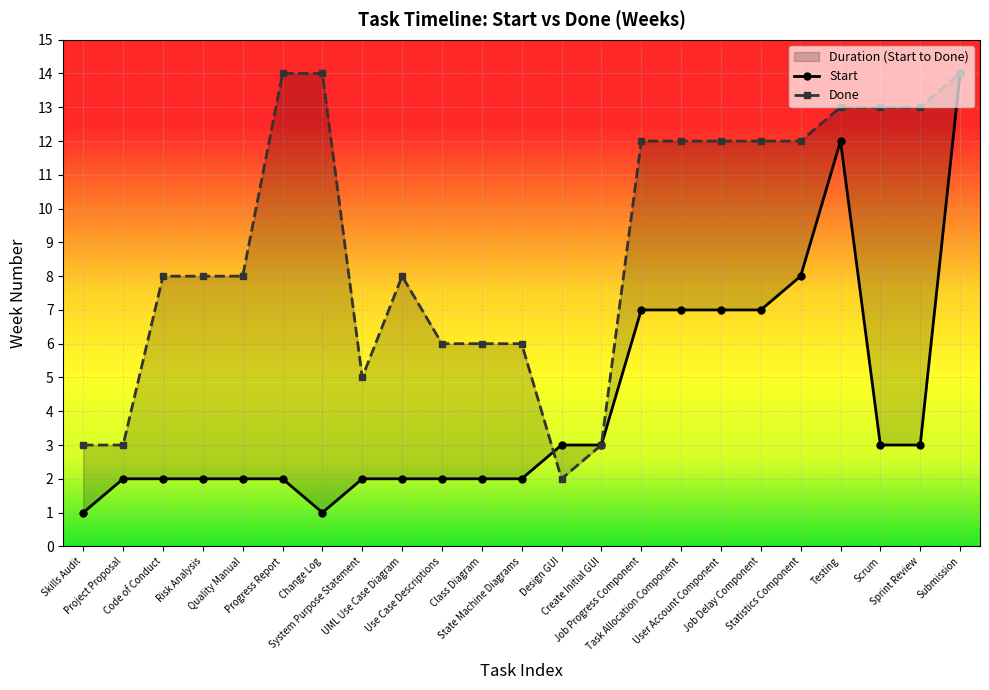

What is the value of the Start point at the 2nd from the left?

2